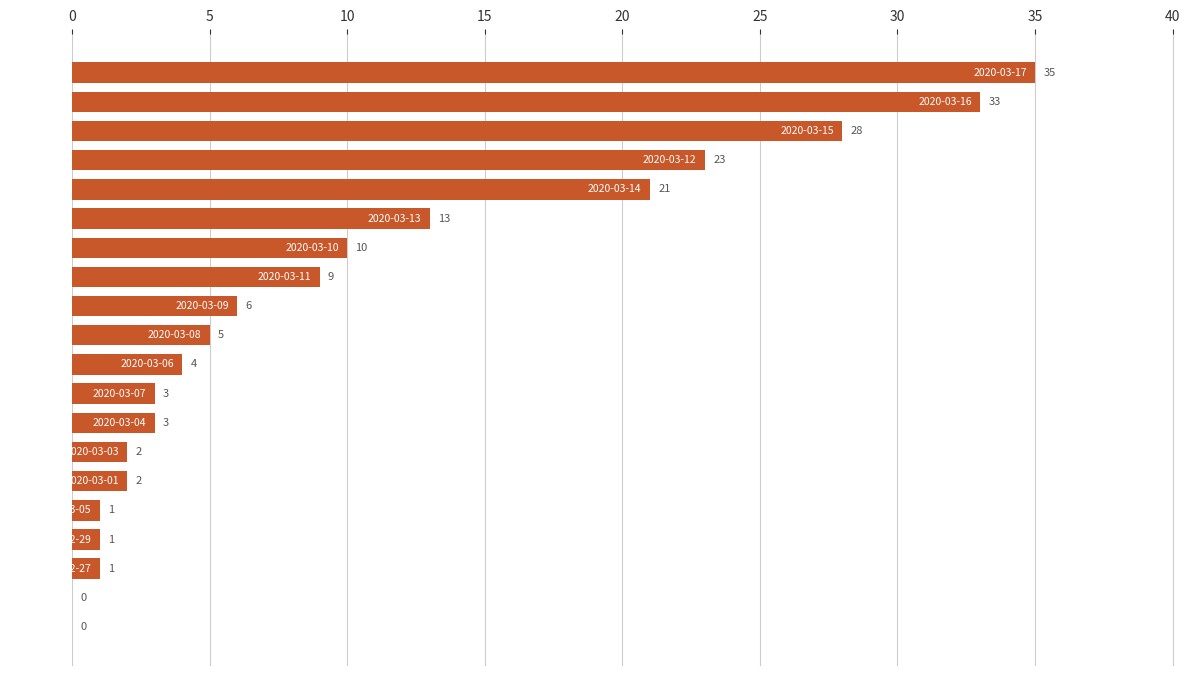

What is the maximum value shown in the chart?

35